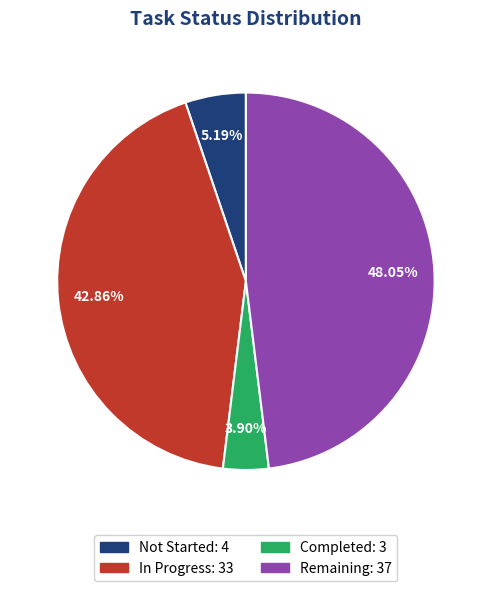

Rank the categories by value from highest to lowest.

Remaining, In Progress, Not Started, Completed